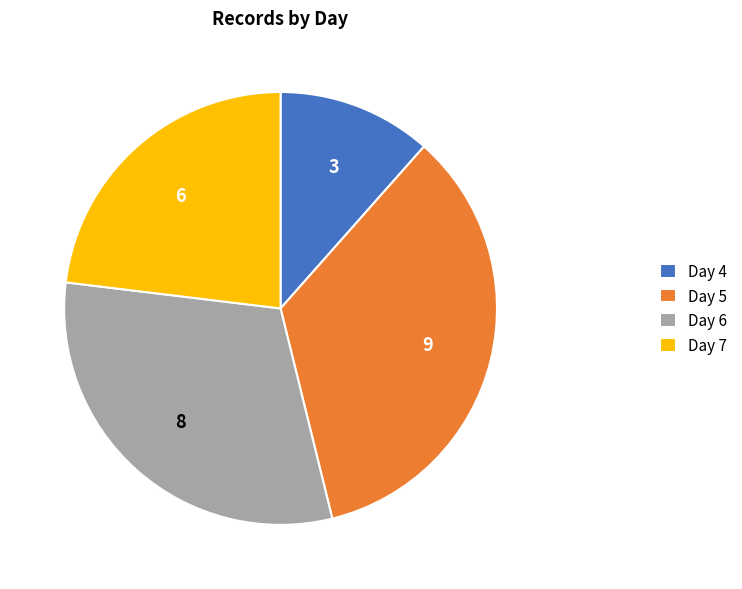

Is it true that Day 6 is 31% of the pie?

True